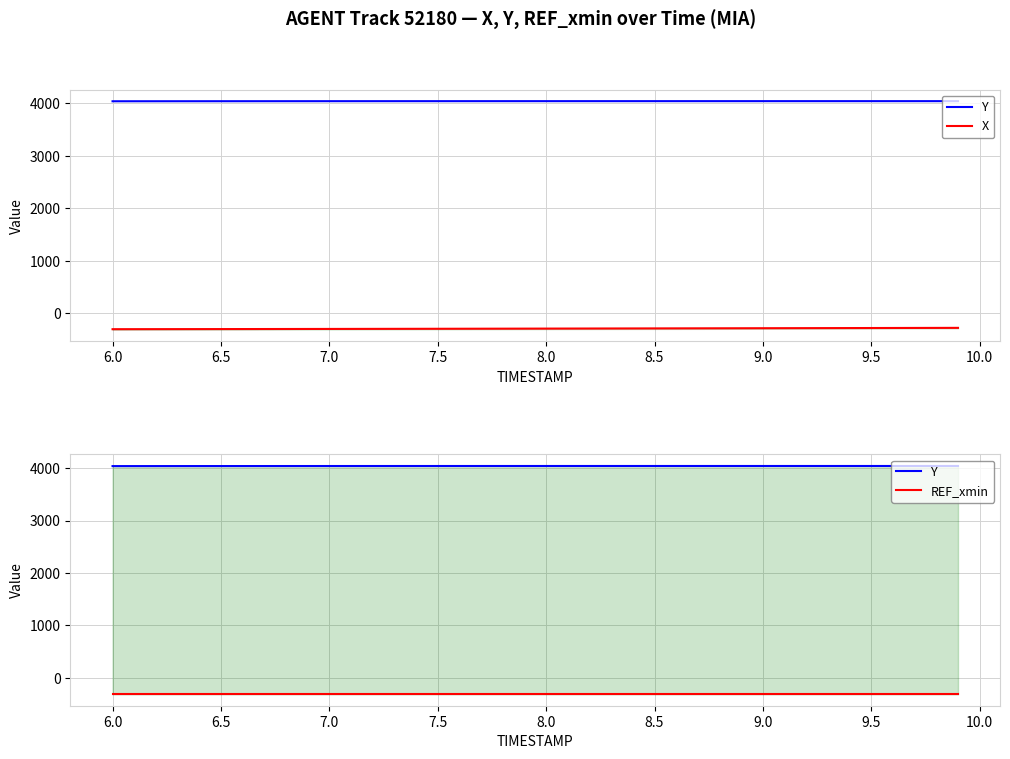

Which series has the largest range (max minus min)?

X